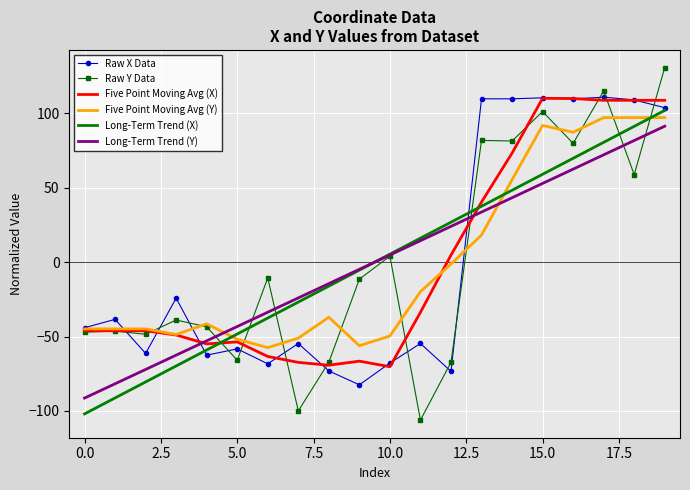

True or false: Long-Term Trend (Y) and Raw X Data intersect in this chart.

True